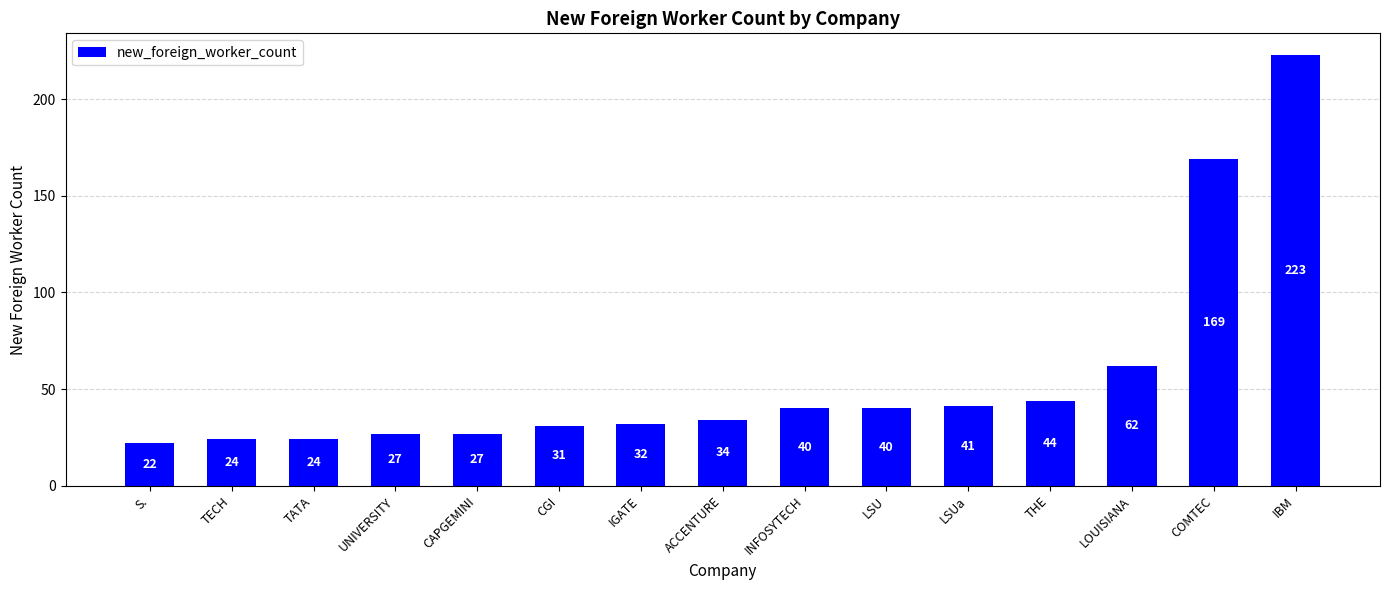

How many data points are less than 34?

7